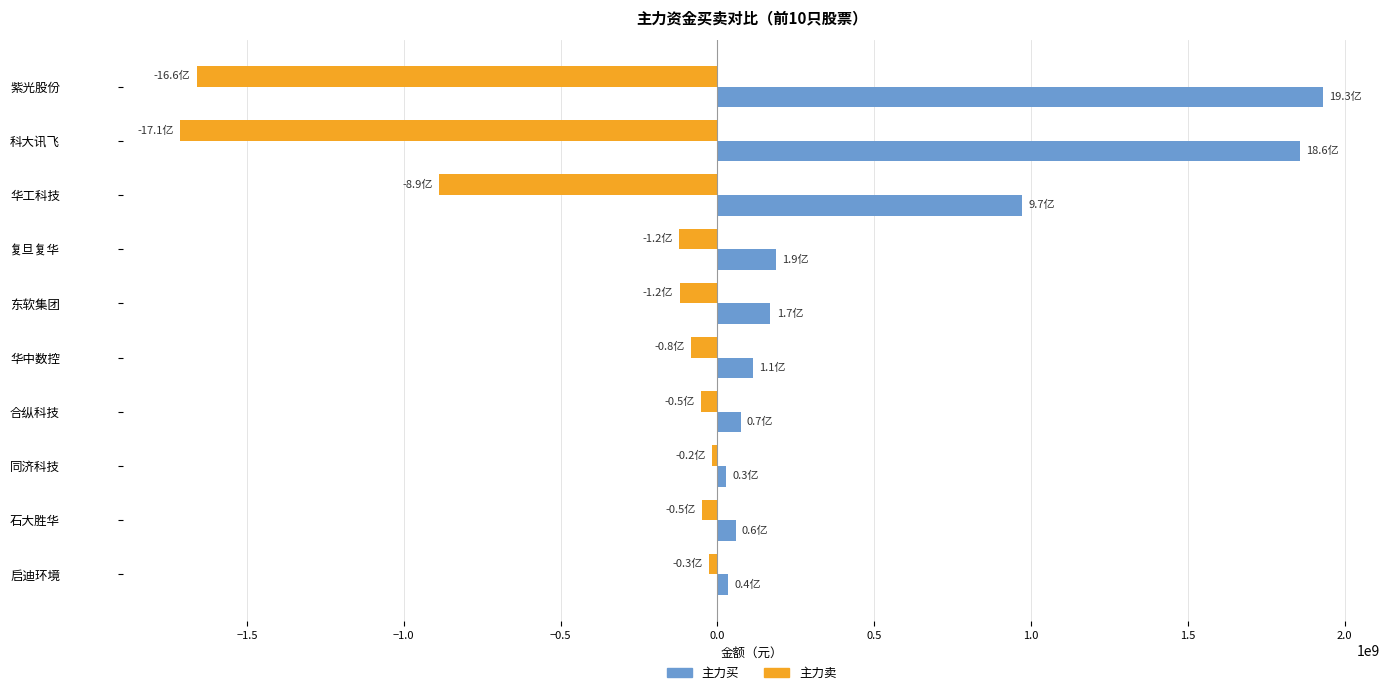

What is the average value of the 主力买 series?

542361250